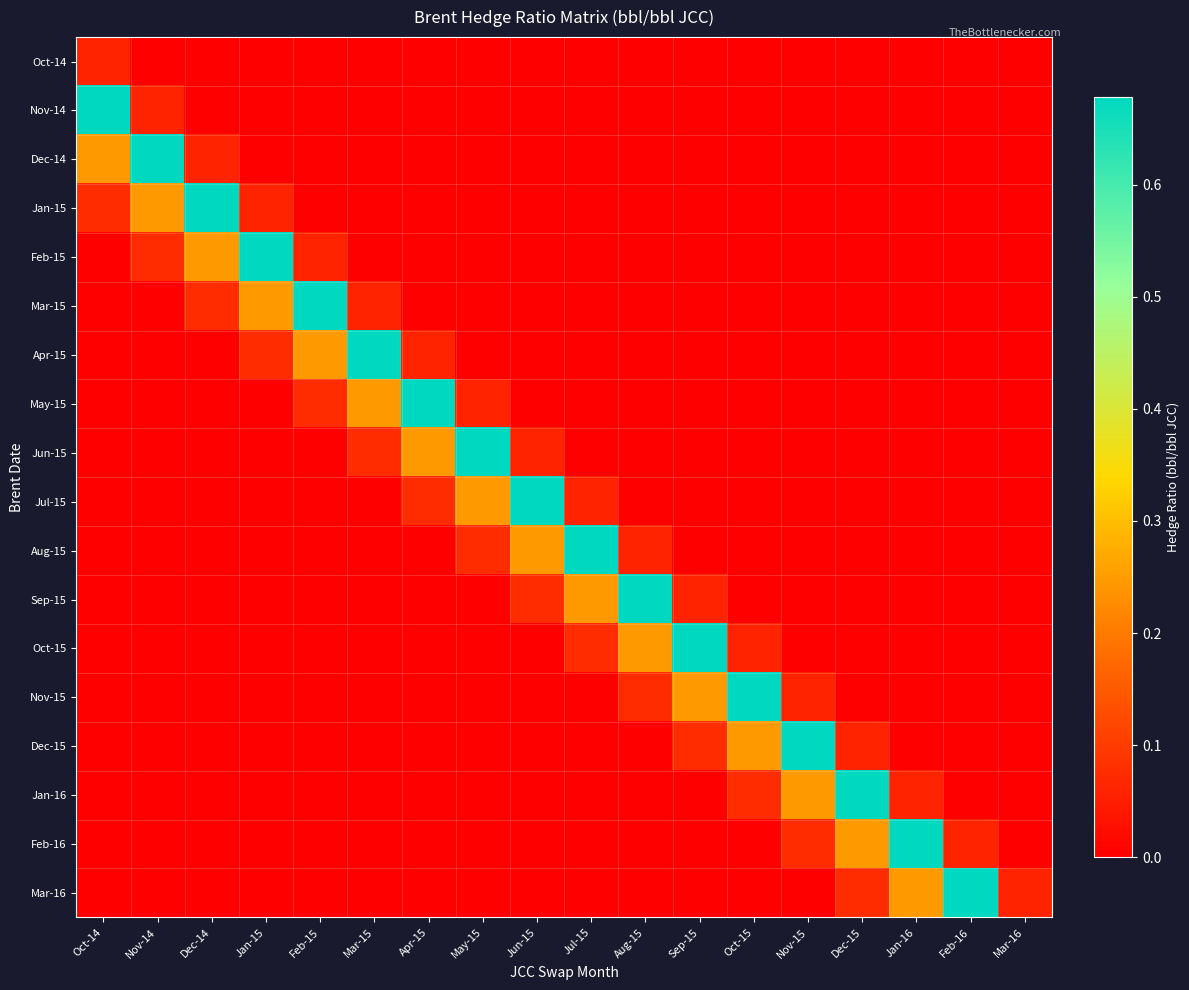

List the series in order of their peak value, lowest first.

Oct-14, Nov-14, Dec-14, Jan-15, Feb-15, Mar-15, Apr-15, May-15, Jun-15, Jul-15, Aug-15, Sep-15, Oct-15, Nov-15, Dec-15, Jan-16, Feb-16, Mar-16